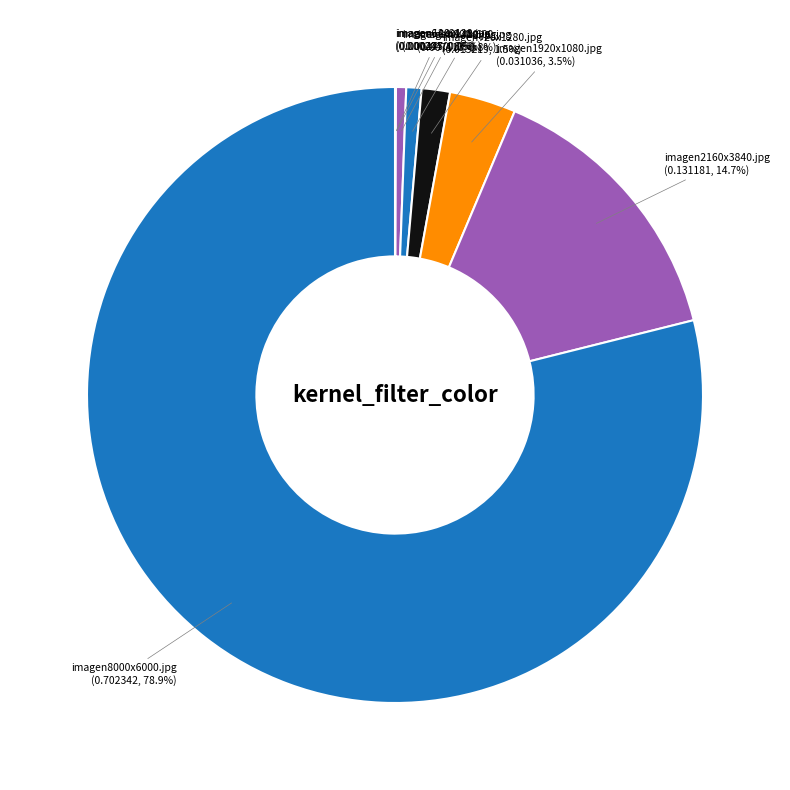

Which category accounts for the majority?

imagen8000x6000.jpg